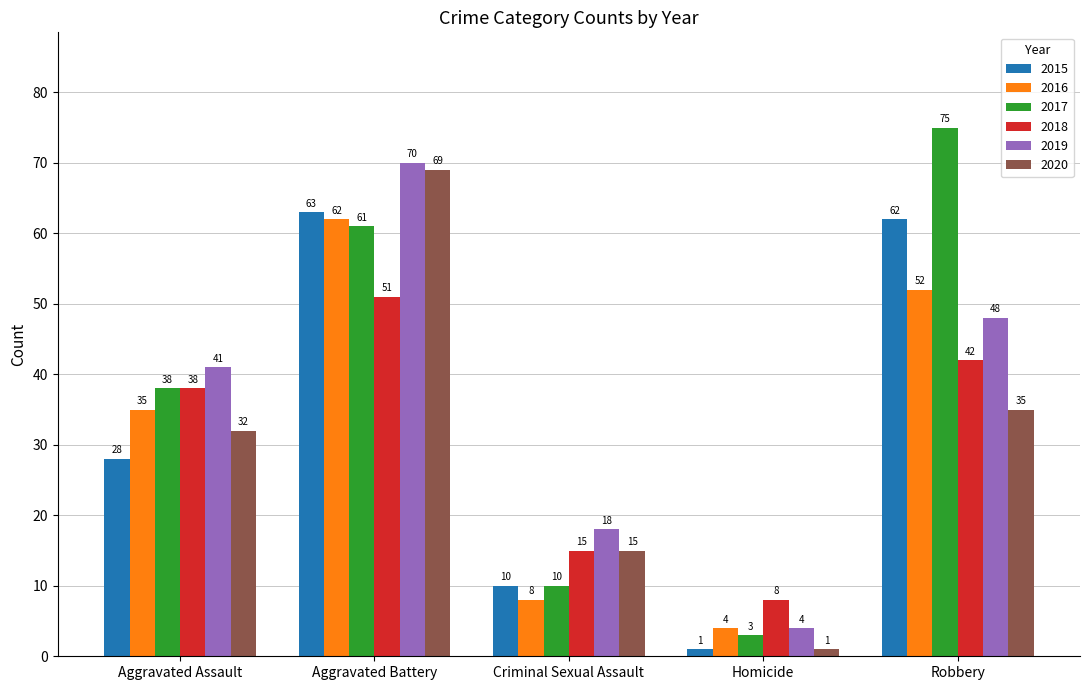

How many bars are there in total?

30